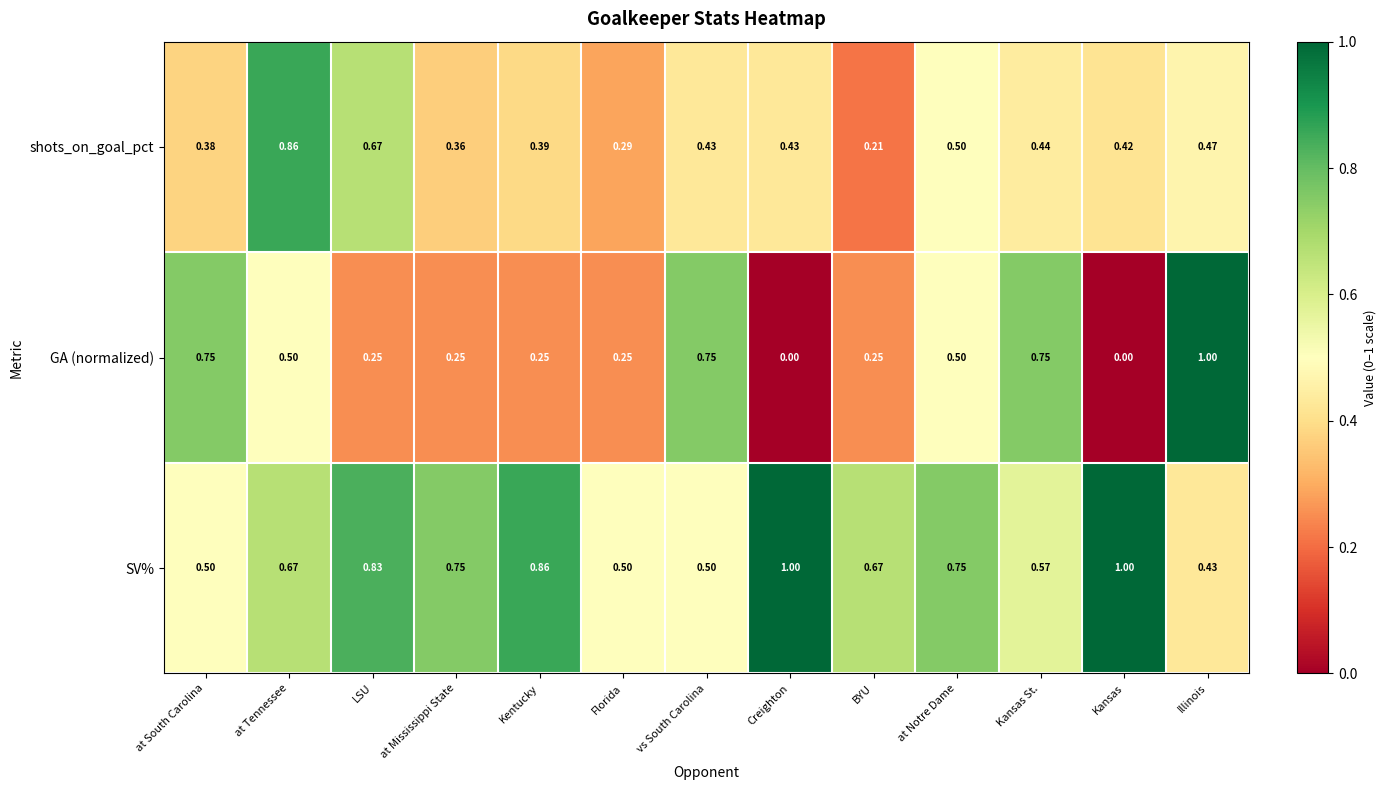

Which series has the widest spread of values?

GA (normalized)